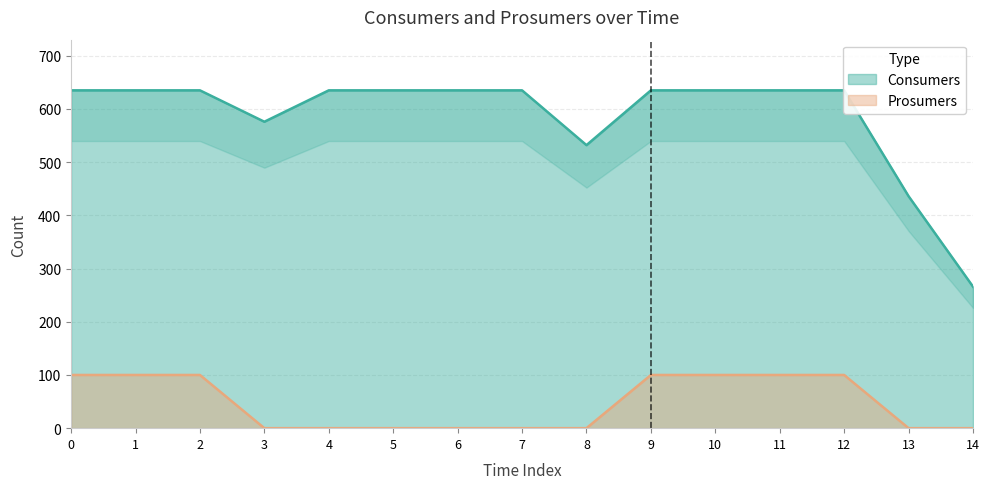

Is it true that Consumers equals 635 at 5?

True